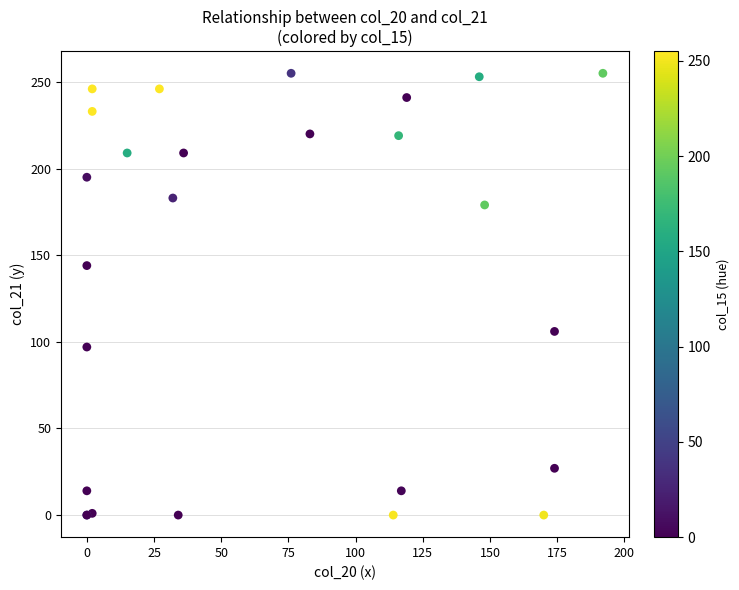

What Y value in the scatter plot is closest to 127?

144